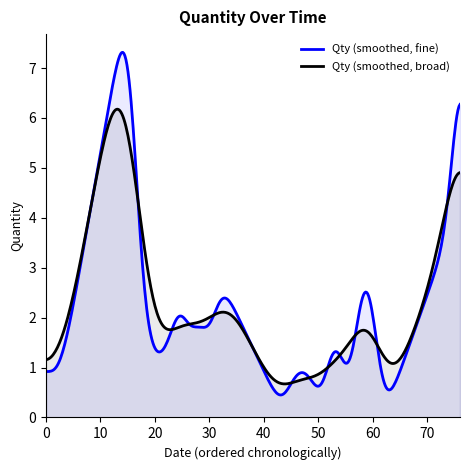

What is the highest value of the Qty (smoothed, fine) series?

7.3